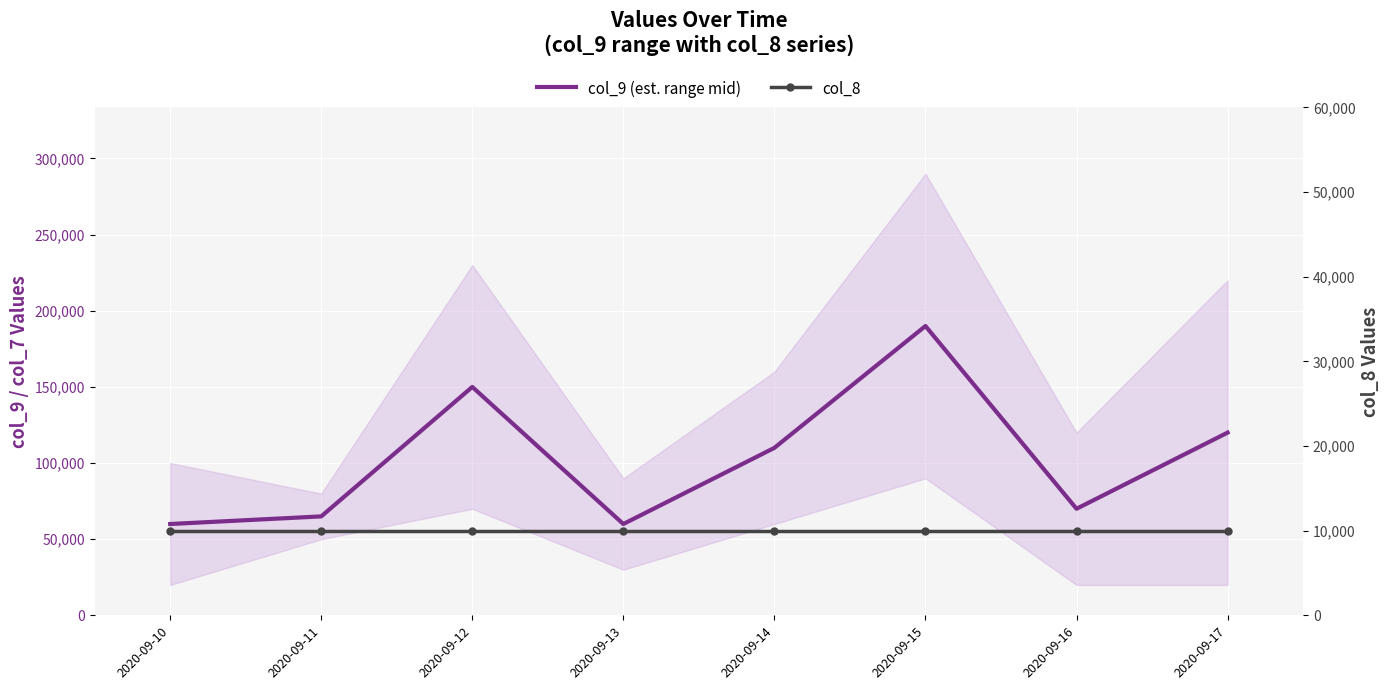

List the labels in order of col_8 value, largest first.

2020-09-10, 2020-09-11, 2020-09-12, 2020-09-13, 2020-09-14, 2020-09-15, 2020-09-16, 2020-09-17